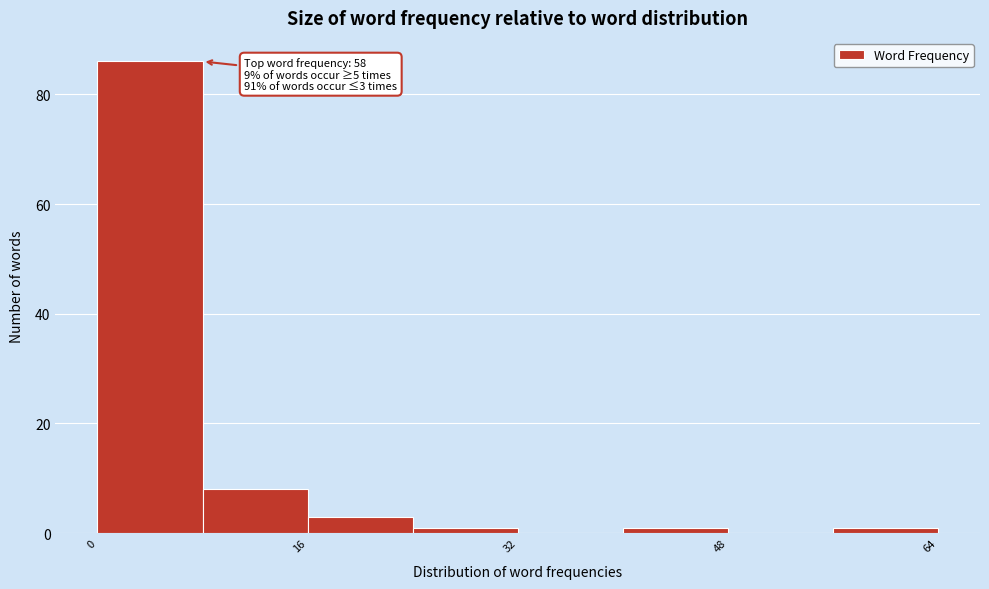

Over which range of the x-axis is the bar tallest?

0 to 8